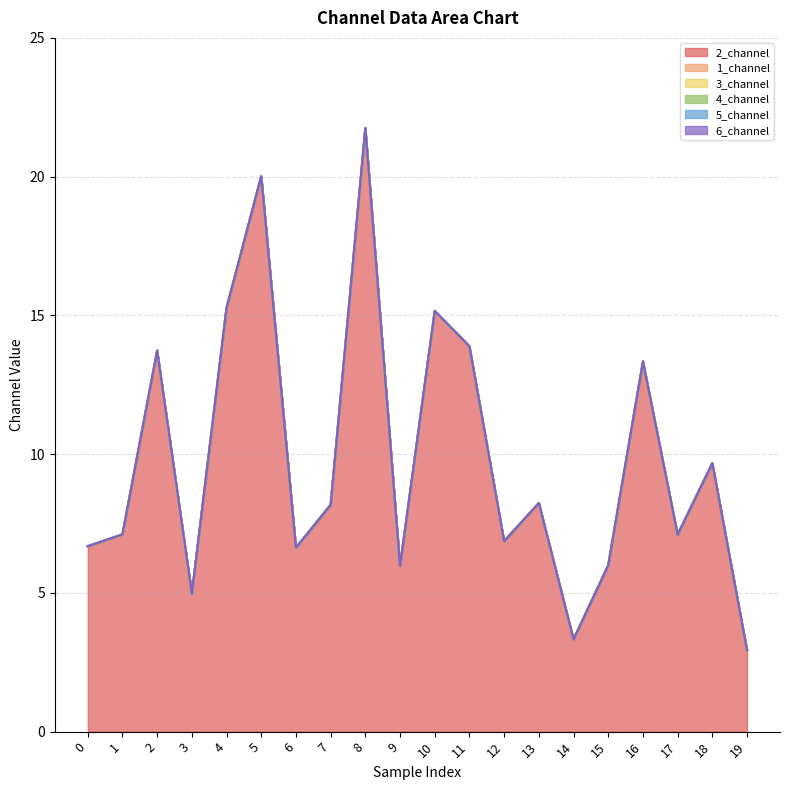

Reading left to right, extract all data points from this chart.

2_channel: 6.7	7.1	13.7	5.0	15.3	20.0	6.6	8.2	21.8	6.0	15.2	13.9	6.9	8.2	3.3	6.0	13.3	7.1	9.7	2.9
1_channel: 0.0	0.0	0.0	0.0	0.0	0.0	0.0	0.0	0.0	0.0	0.0	0.0	0.0	0.0	0.0	0.0	0.0	0.0	0.0	0.0
3_channel: 0.0	0.0	0.0	0.0	0.0	0.0	0.0	0.0	0.0	0.0	0.0	0.0	0.0	0.0	0.0	0.0	0.0	0.0	0.0	0.0
4_channel: 0.0	0.0	0.0	0.0	0.0	0.0	0.0	0.0	0.0	0.0	0.0	0.0	0.0	0.0	0.0	0.0	0.0	0.0	0.0	0.0
5_channel: 0.0	0.0	0.0	0.0	0.0	0.0	0.0	0.0	0.0	0.0	0.0	0.0	0.0	0.0	0.0	0.0	0.0	0.0	0.0	0.0
6_channel: 0.0	0.0	0.0	0.0	0.0	0.0	0.0	0.0	0.0	0.0	0.0	0.0	0.0	0.0	0.0	0.0	0.0	0.0	0.0	0.0